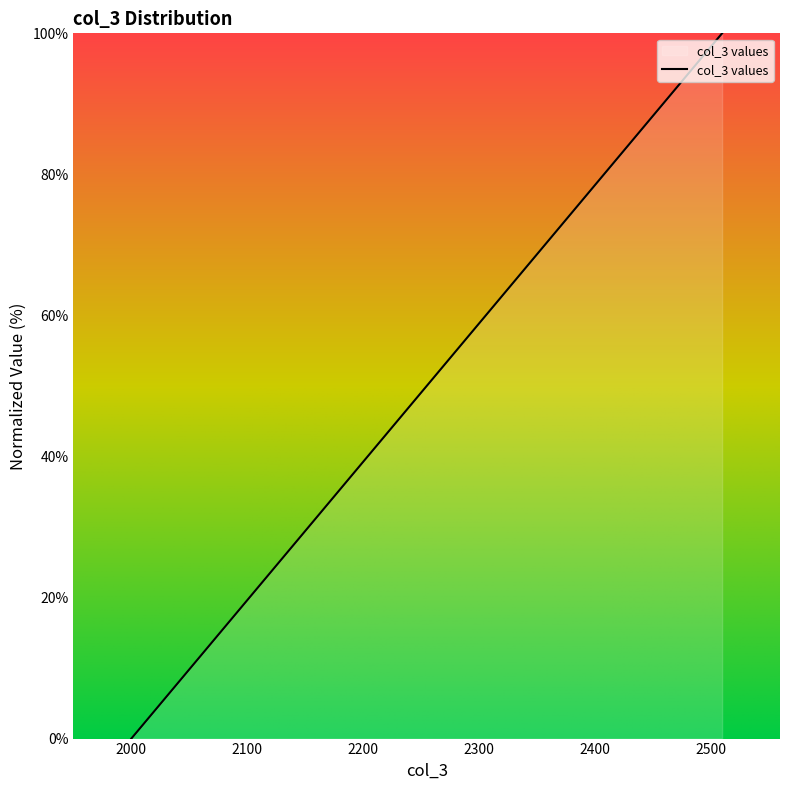

What is the greatest value displayed?

100.0